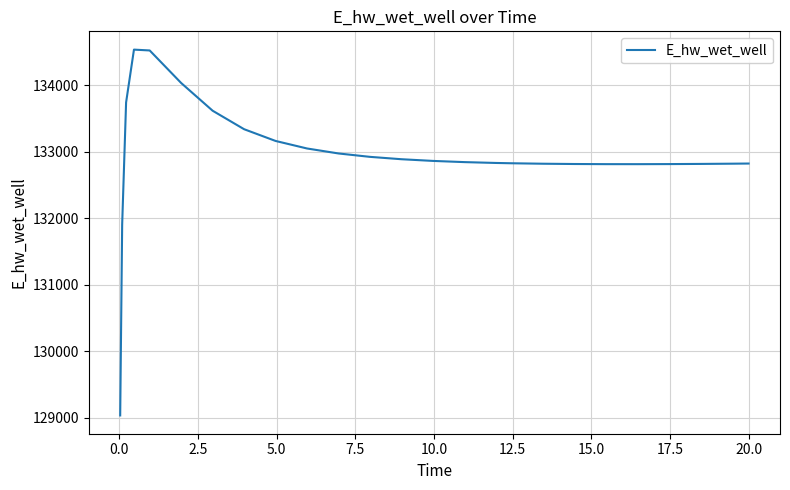

What is the greatest value displayed?

134537.9